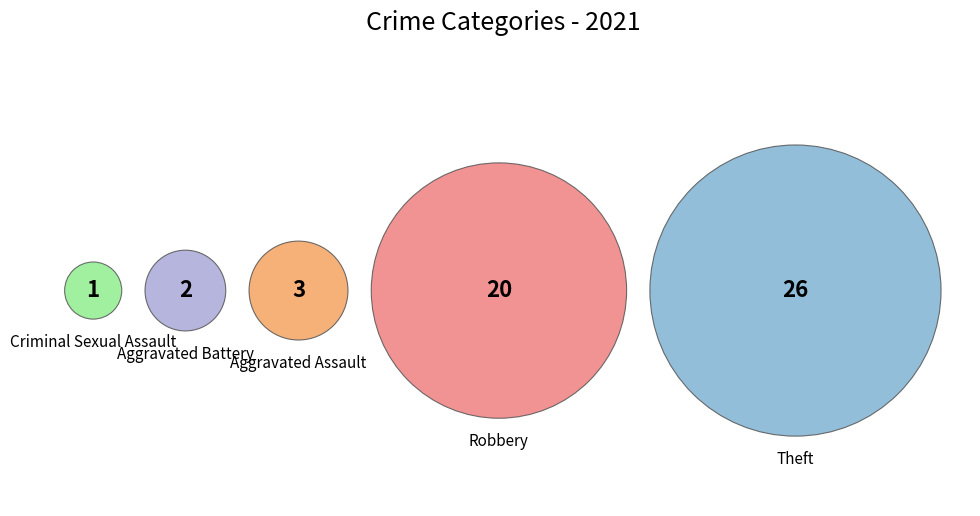

Which category has the smallest portion of the pie?

Criminal Sexual Assault